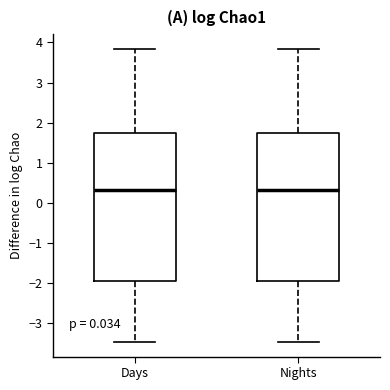

Where is the upper edge of the box for Days on the y-axis? The values are not printed on the chart, so give them approximately, as read against the axis.

1.7